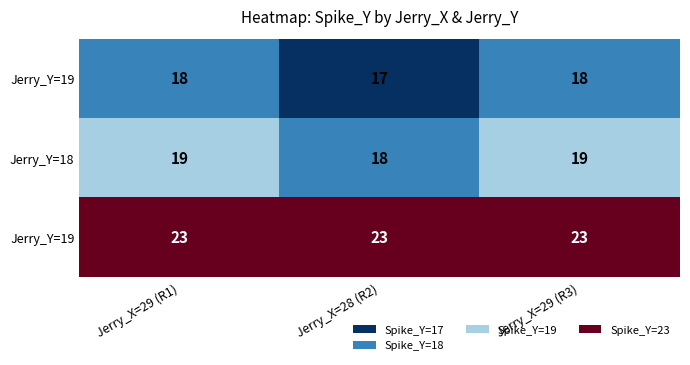

Which label corresponds to the largest value in the chart?

Jerry_X=29 (R1)